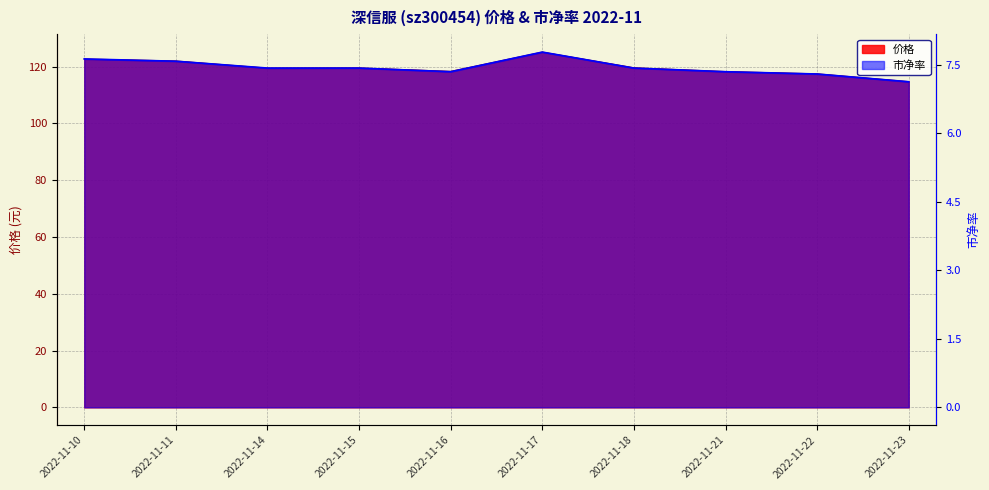

What is the value of the 价格 point at the 5th from the left?

118.3